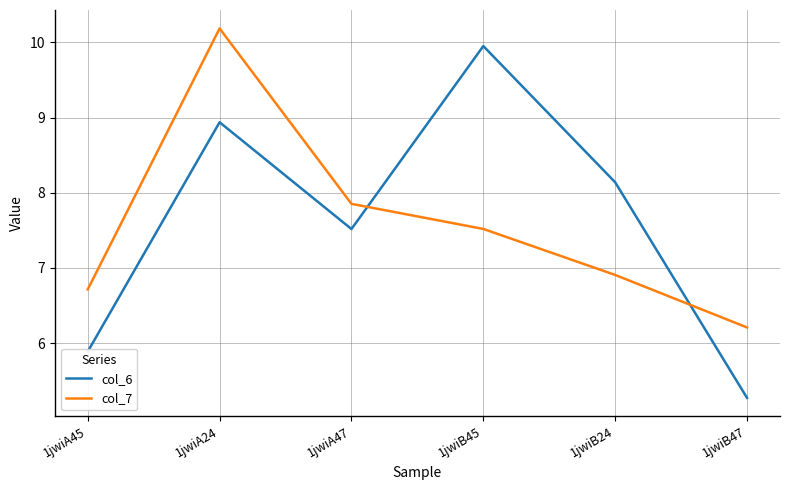

Which series changed the most between 1jwiA45 and 1jwiA47?

col_6